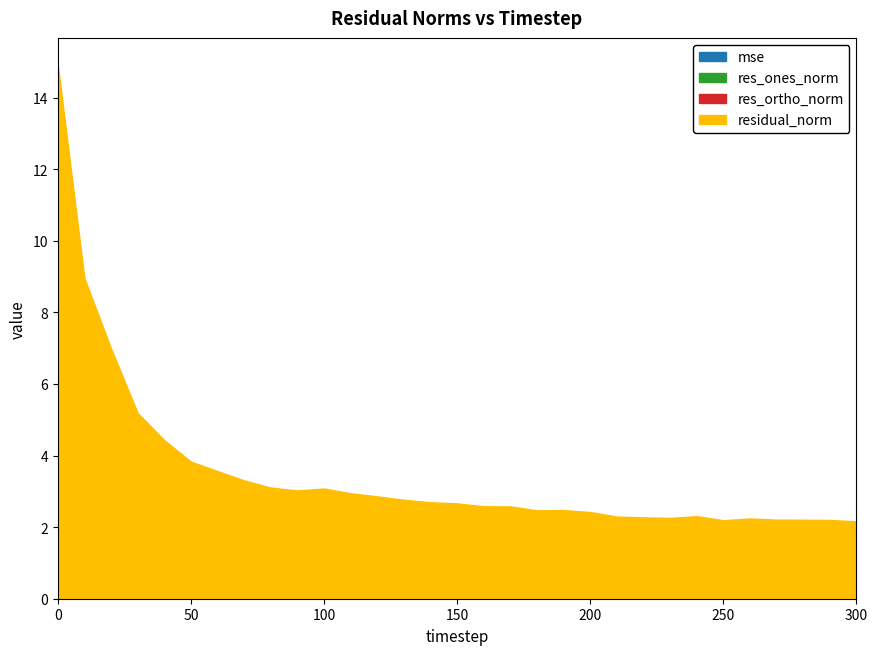

Is it true that residual_norm equals 7.0 at 20?

True